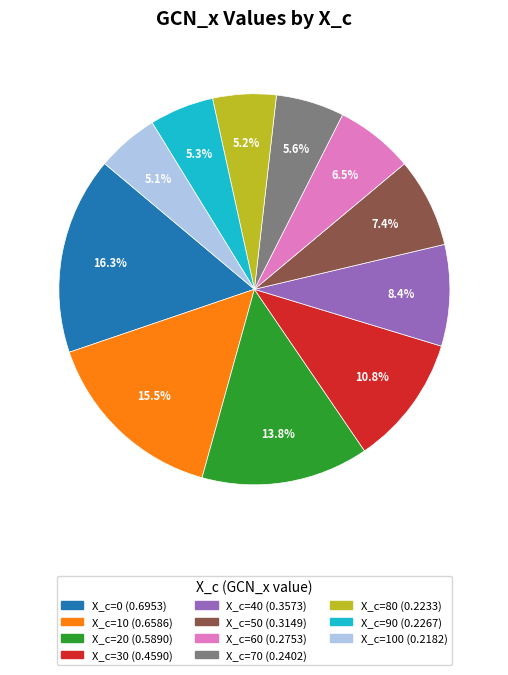

Is there any slice that represents more than half of the pie?

No